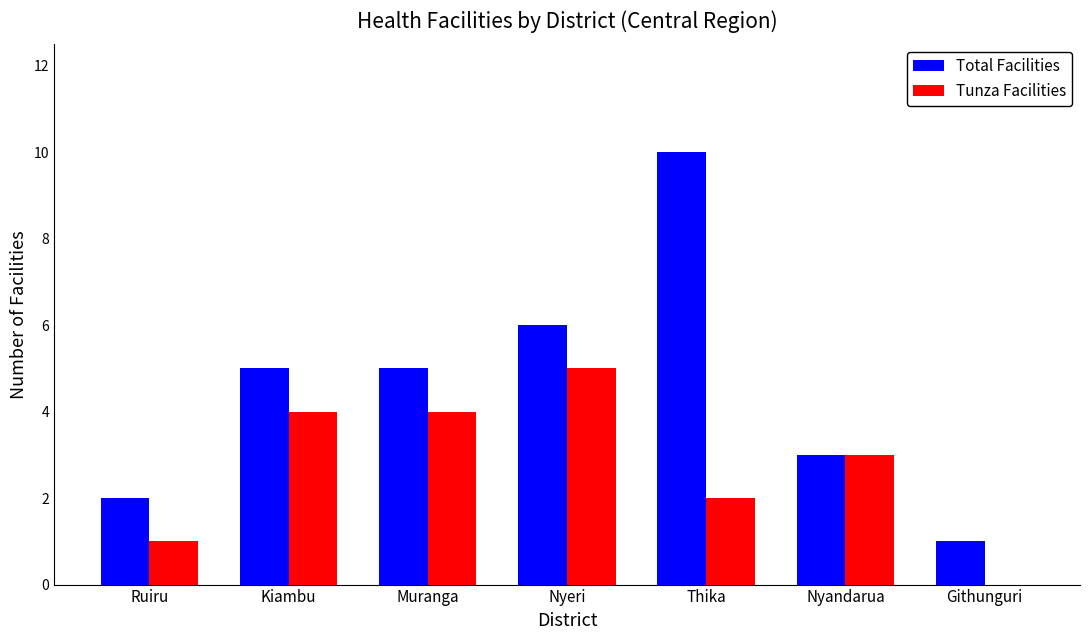

What is the sum of the Total Facilities values at Nyeri and Thika?

16